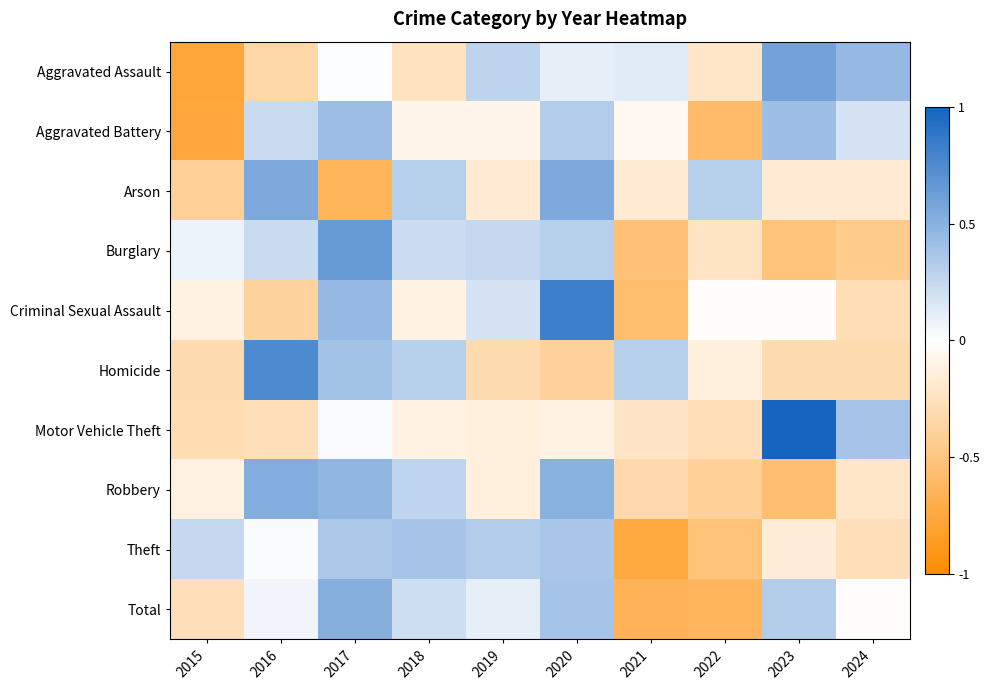

Which series has the largest range (max minus min)?

Criminal Sexual Assault